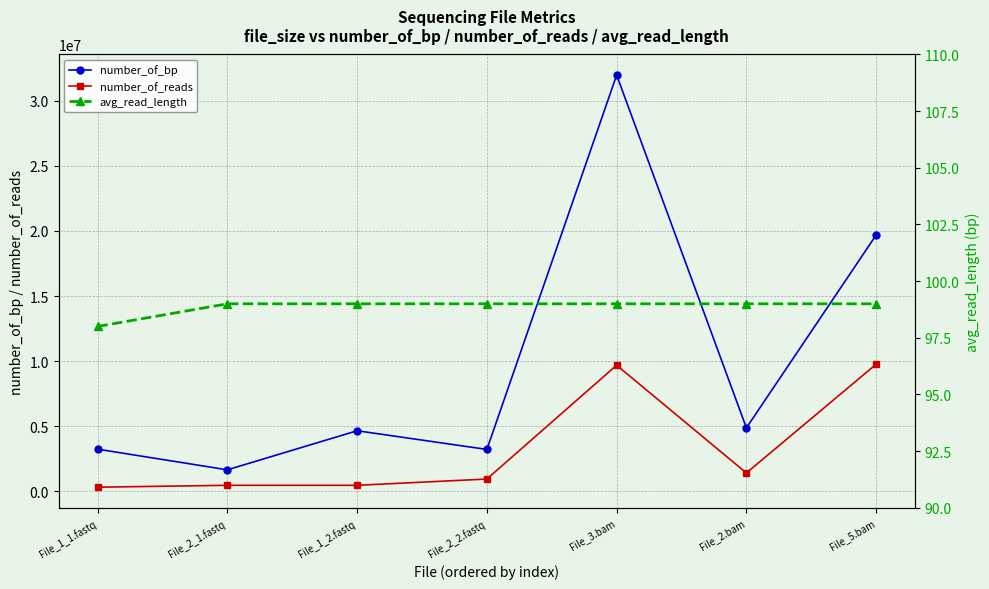

What is the average value of the number_of_reads series?

3294995